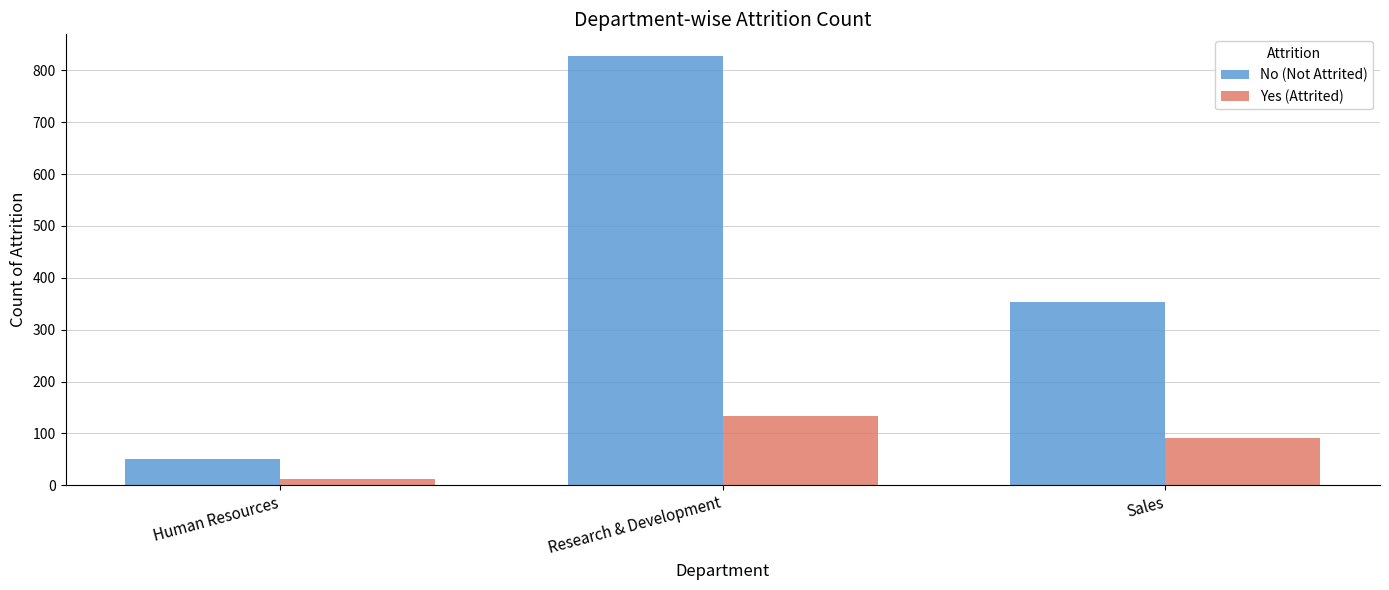

Rank the series by their maximum value, from lowest to highest.

Yes (Attrited), No (Not Attrited)